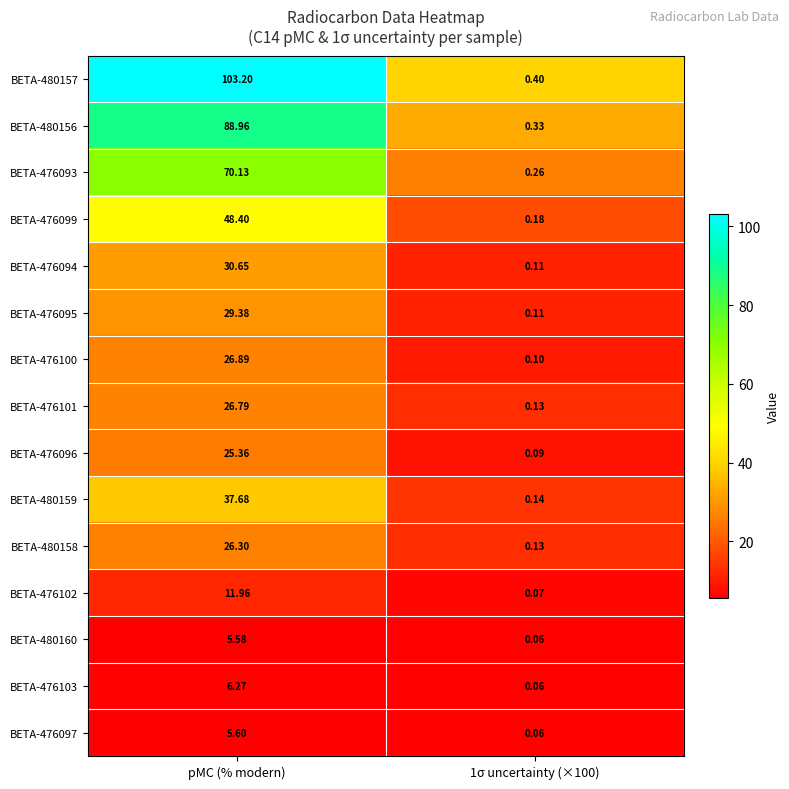

How many distinct data groups are displayed?

15